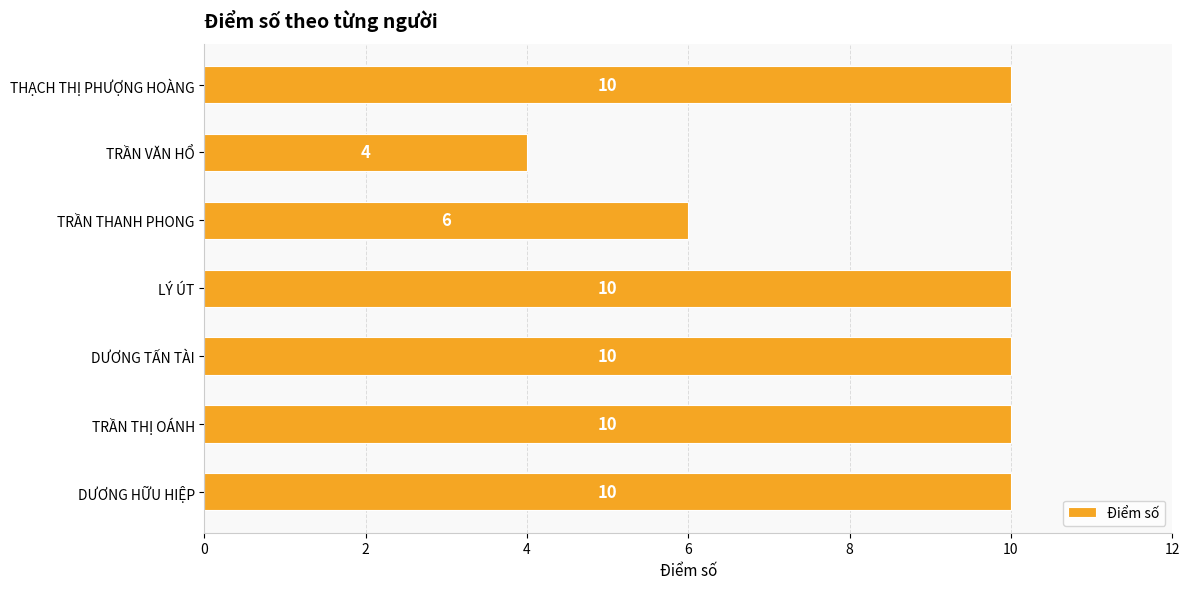

What is the ratio of the value at TRẦN VĂN HỔ to the value at DƯƠNG TẤN TÀI?

0.4